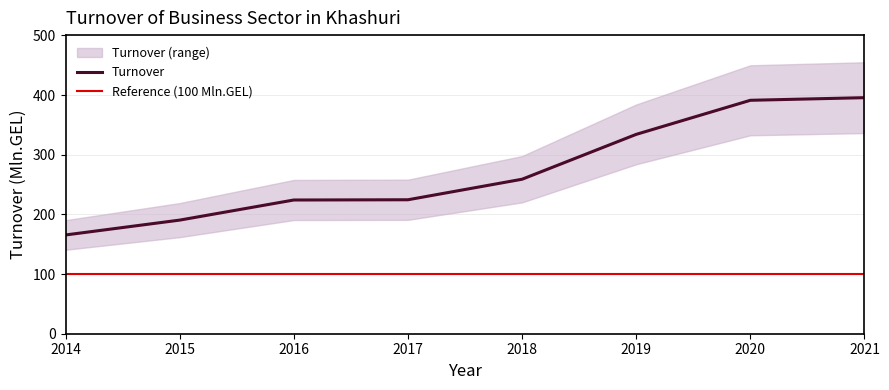

What is the maximum value shown in the chart?

395.6